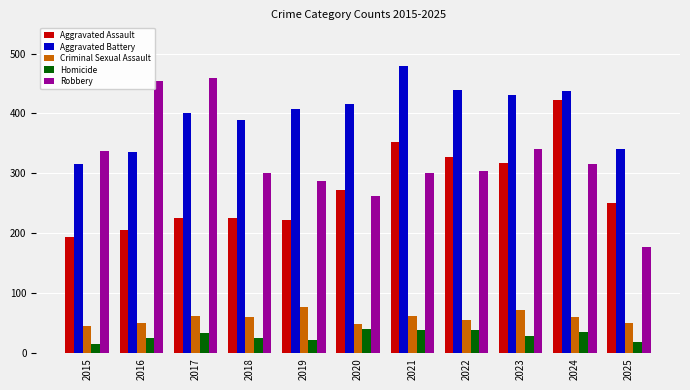

At which label does Robbery first exceed 304?

2015